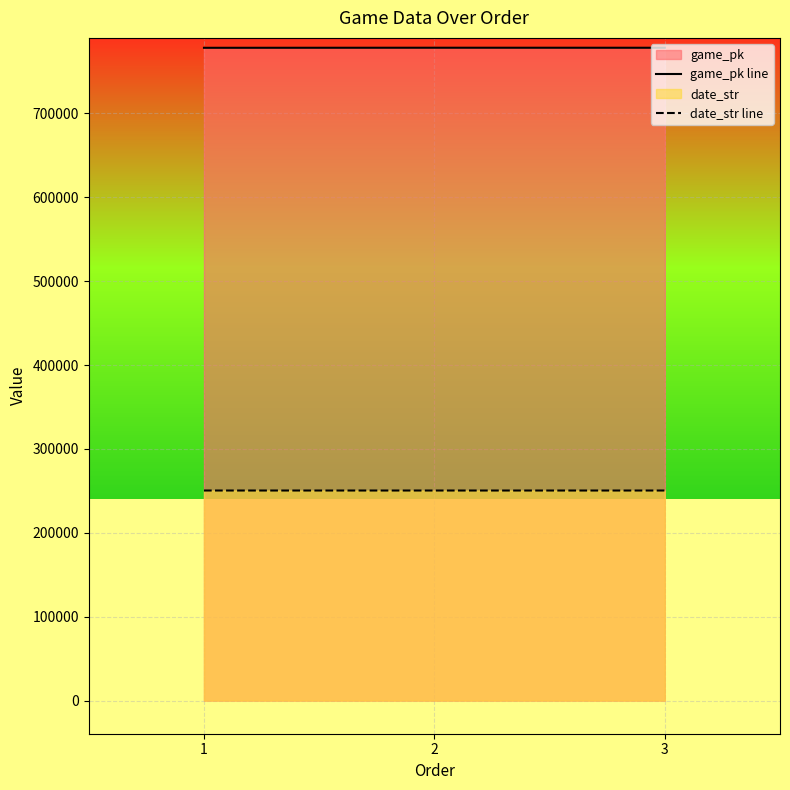

Reading left to right, what are all the values shown in this chart?

game_pk line: 778181	778266	778235
date_str line: 250425	250420	250420